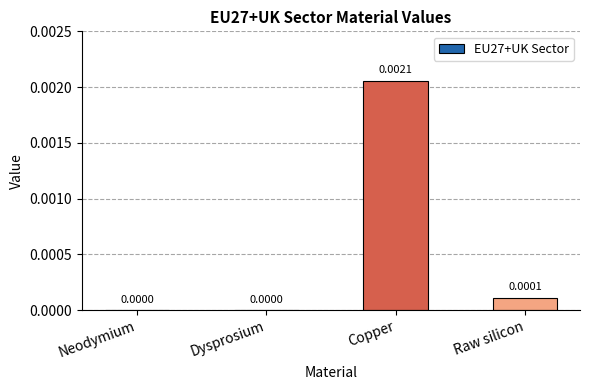

Which label corresponds to the largest value in the chart?

Copper